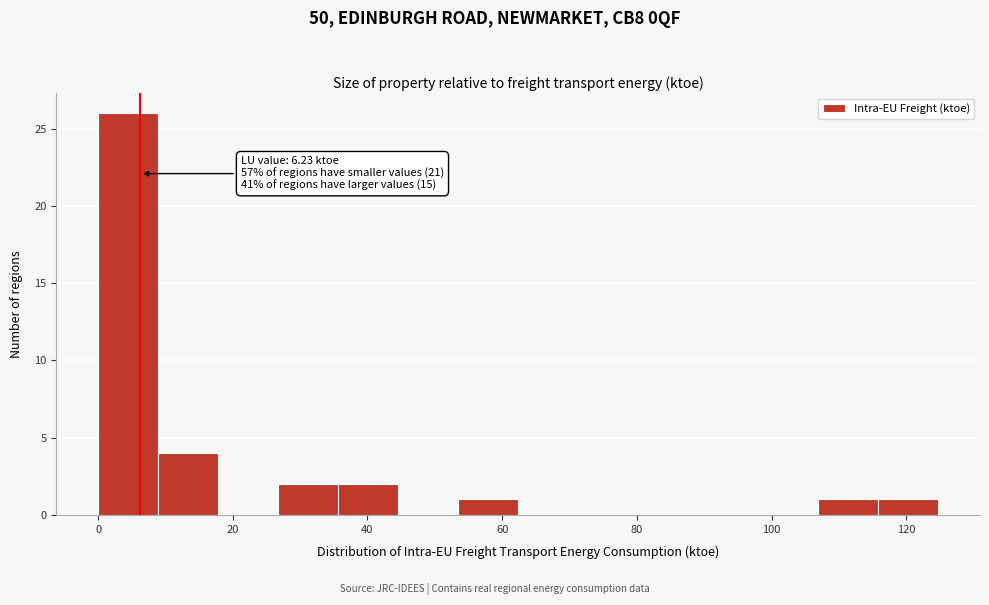

Which range on the x-axis has the tallest bar?

0 to 8